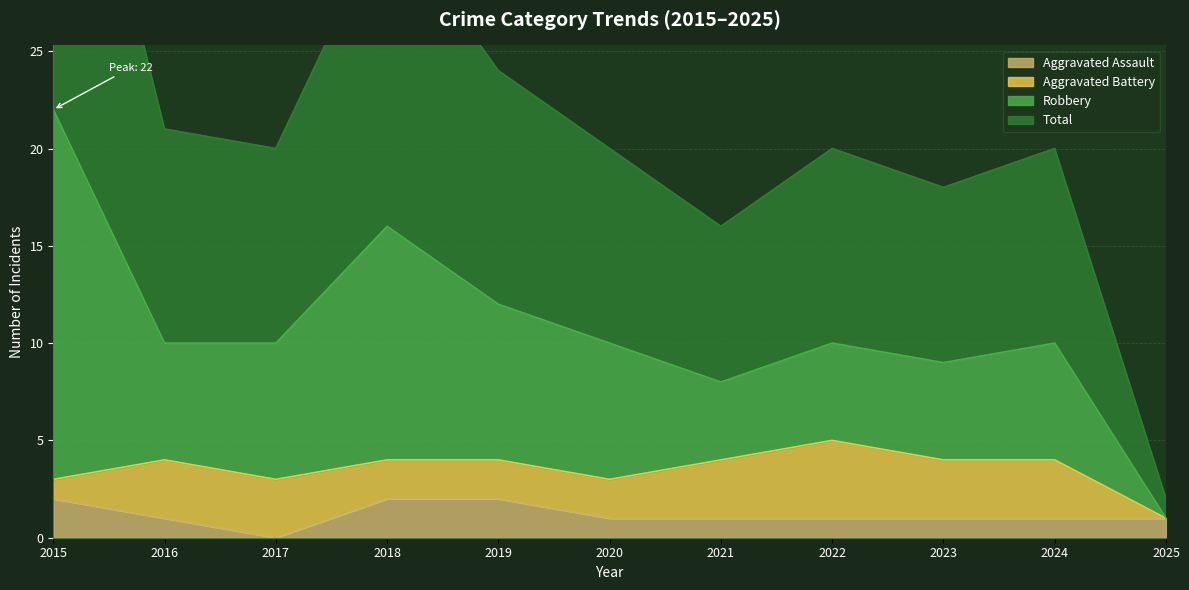

True or false: Aggravated Assault and Total intersect in this chart.

False